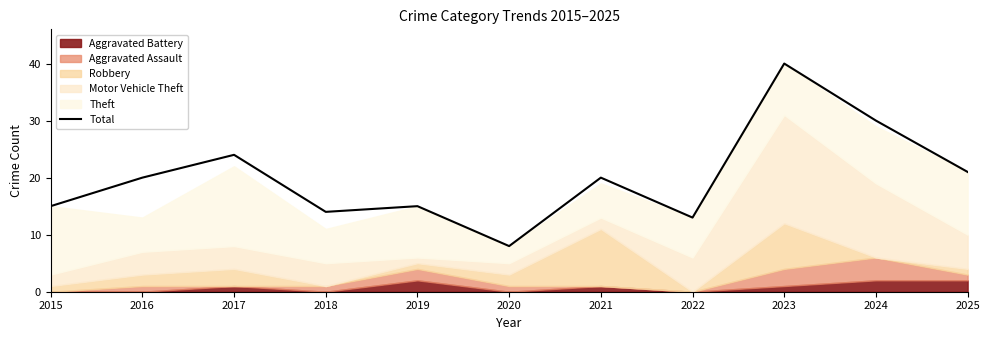

What is the value of the 7th point from the left?

20